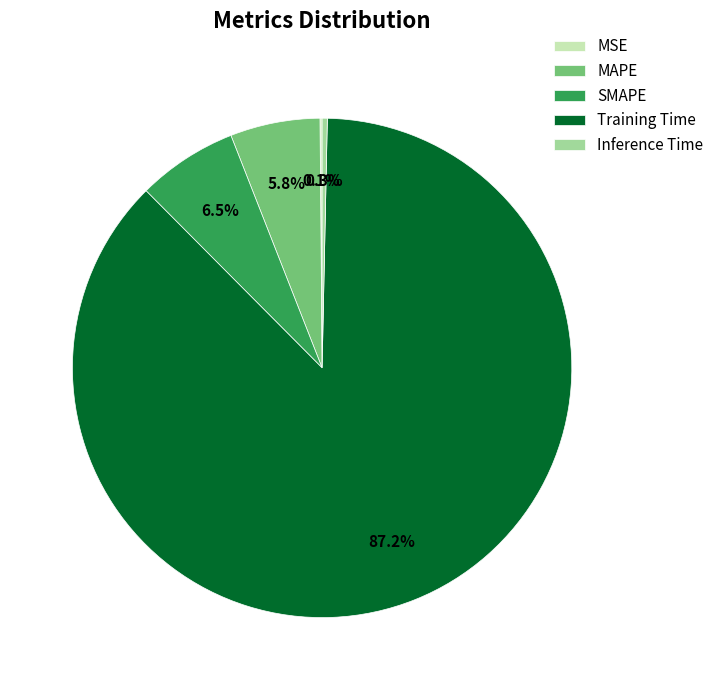

To the nearest percent, what is the difference between the largest and smallest slice percentages?

87%